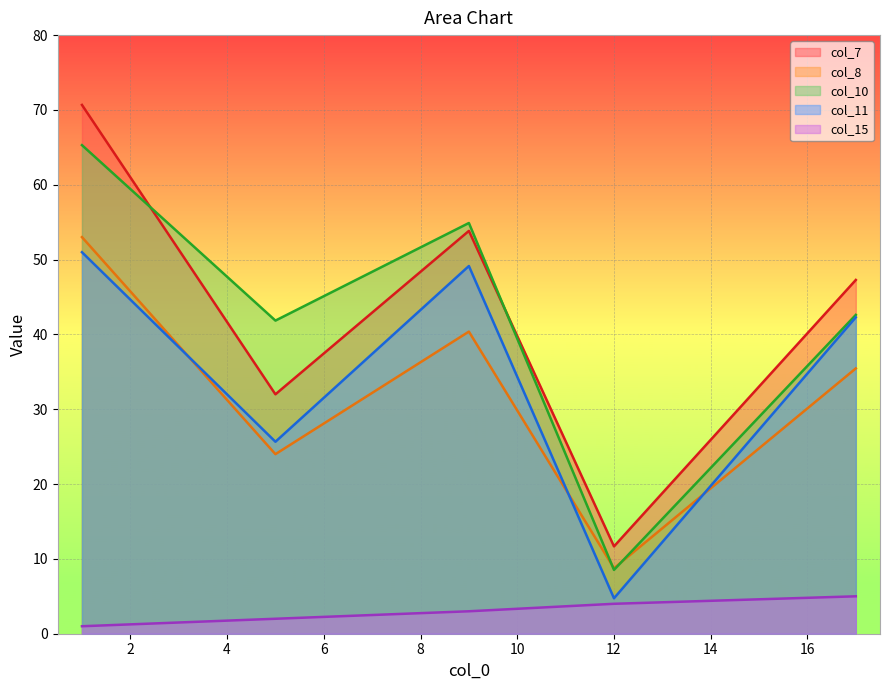

True or false: col_8 and col_15 cross at least once.

False